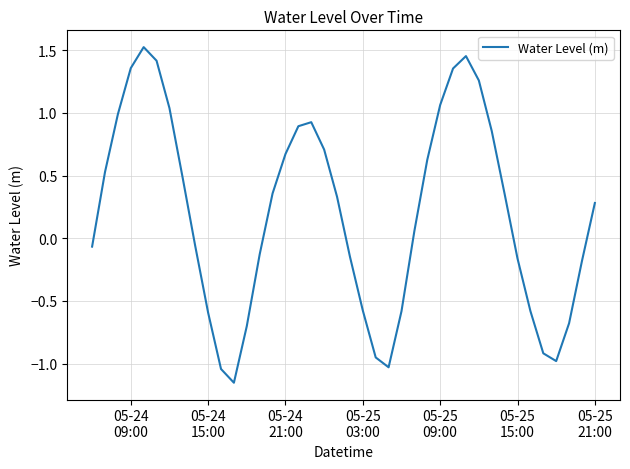

How many negative values are there?

18